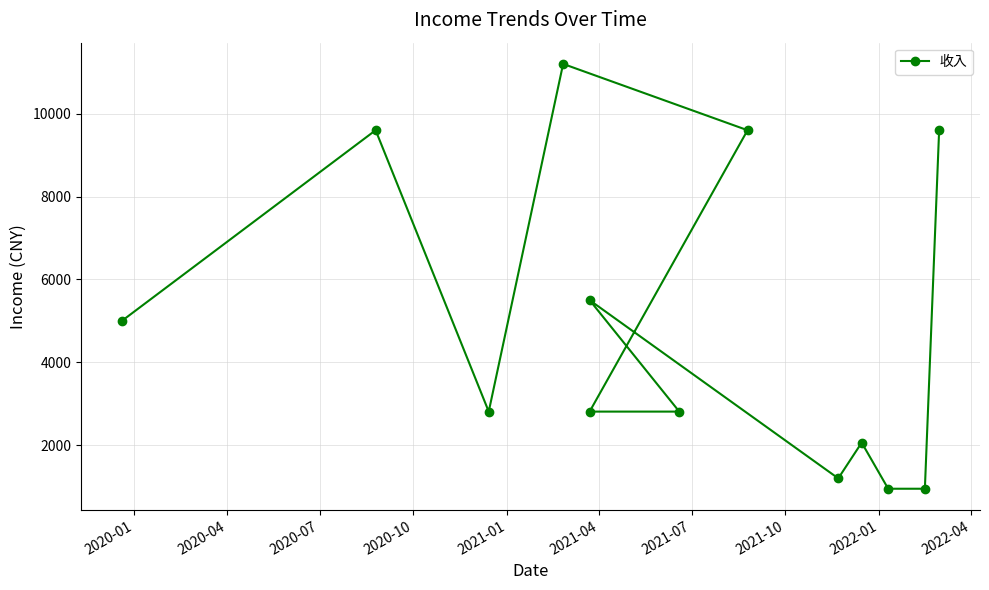

Count the number of values greater than 2811.

6